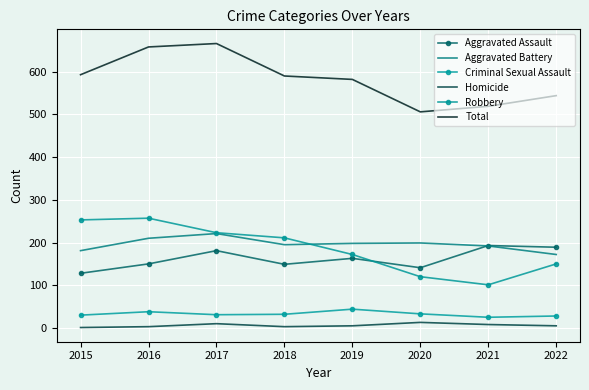

Reading left to right, list all the values displayed in this chart.

Aggravated Assault: 128	150	181	149	163	141	193	189
Aggravated Battery: 181	210	221	195	198	199	192	172
Criminal Sexual Assault: 30	38	31	32	44	33	25	28
Homicide: 1	3	10	3	5	13	8	5
Robbery: 253	257	223	211	172	120	101	150
Total: 593	658	666	590	582	506	519	544